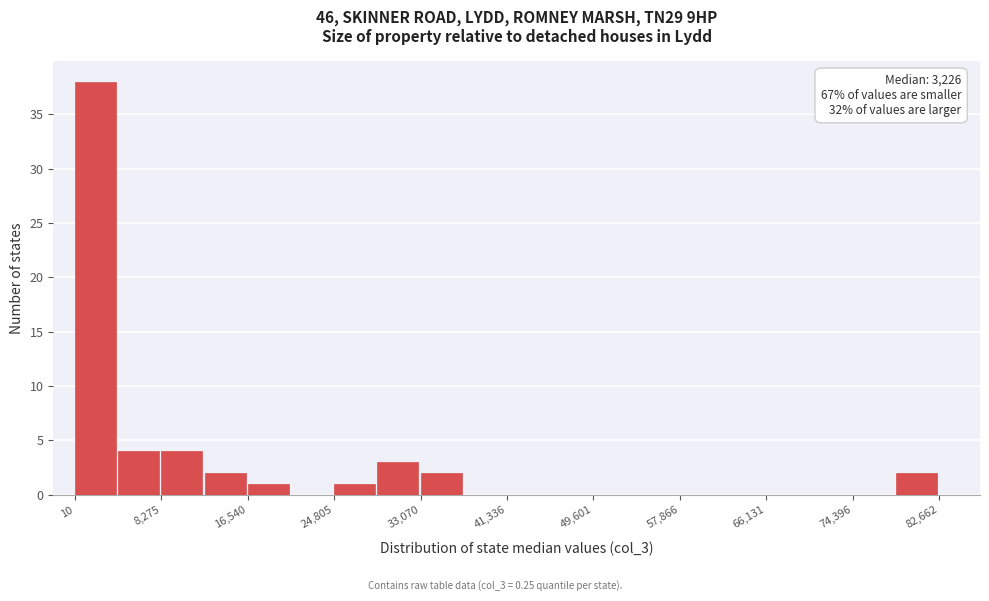

Which range on the x-axis has the tallest bar?

0 to 4000